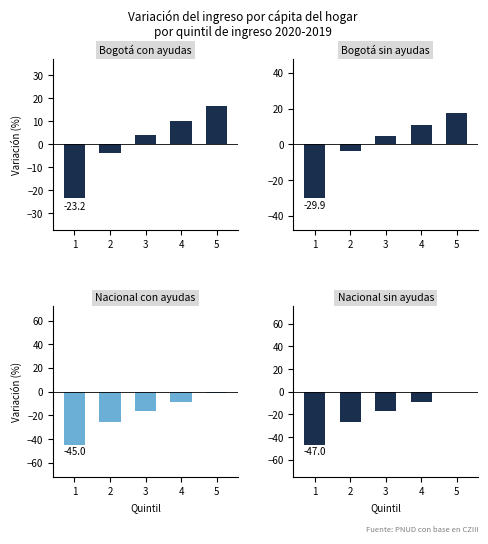

At which category is the sum across all series the highest?

5